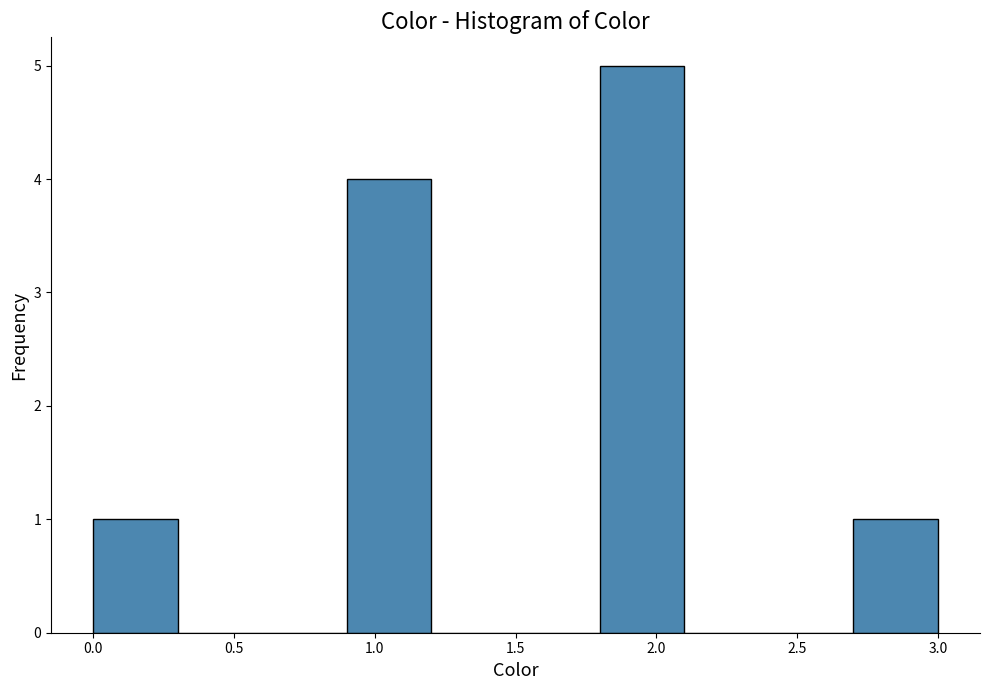

Reading left to right, list every bar in this chart as the range it spans on the x-axis followed by its height. The values are not printed on the chart, so give them approximately, as read against the axis.

0.0 to 0.3: 1
0.3 to 0.6: 0
0.6 to 0.9: 0
0.9 to 1.2: 4
1.2 to 1.5: 0
1.5 to 1.8: 0
1.8 to 2.1: 5
2.1 to 2.4: 0
2.4 to 2.7: 0
2.7 to 3.0: 1